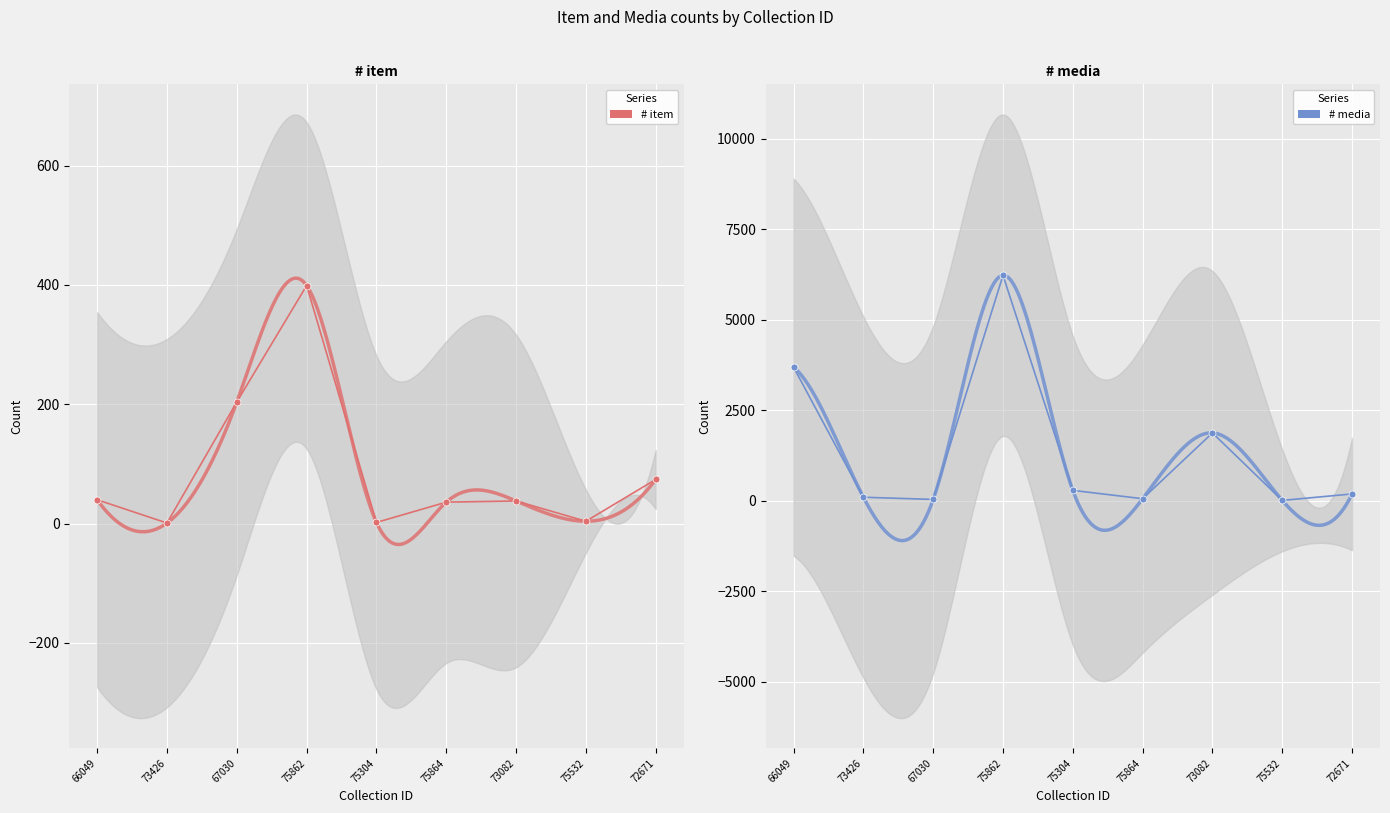

At which label does # media reach its peak?

75862